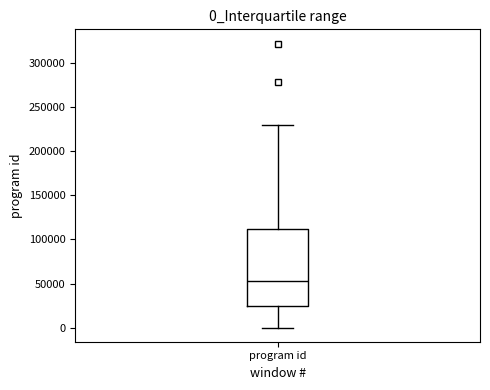

Transcribe this box plot: give where the median line is, the range the box spans, and where the two whiskers end, as read against the y-axis. The values are not printed on the chart, so give them approximately, as read against the axis.

median 55000, box 25000 to 110000, whiskers 0 to 230000